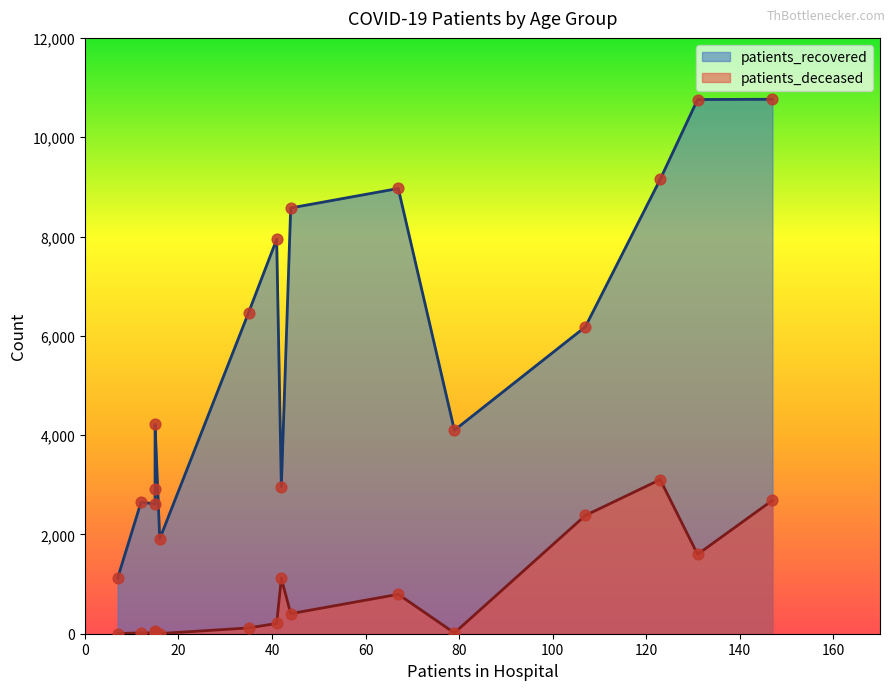

At how many categories does at least one series exceed 182?

16